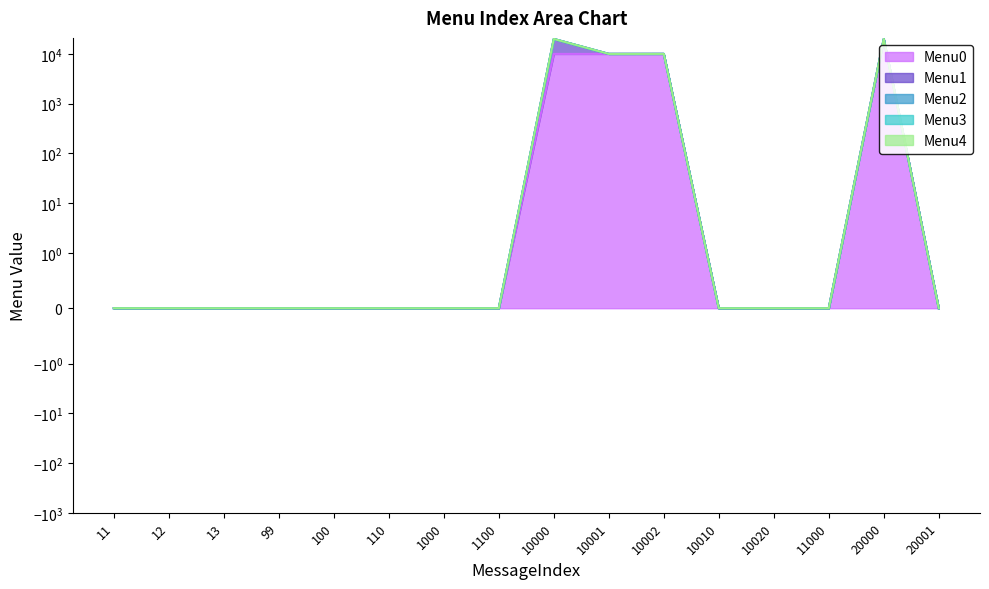

What are all the series names shown in the legend?

Menu0, Menu1, Menu2, Menu3, Menu4